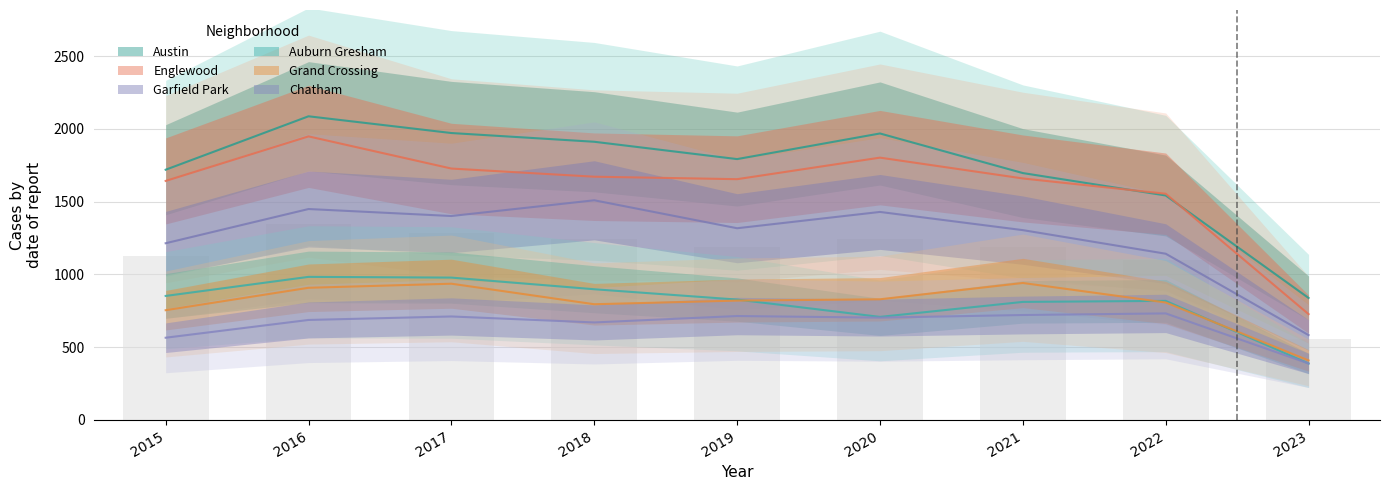

What is the total value across all series at 2022?

6595